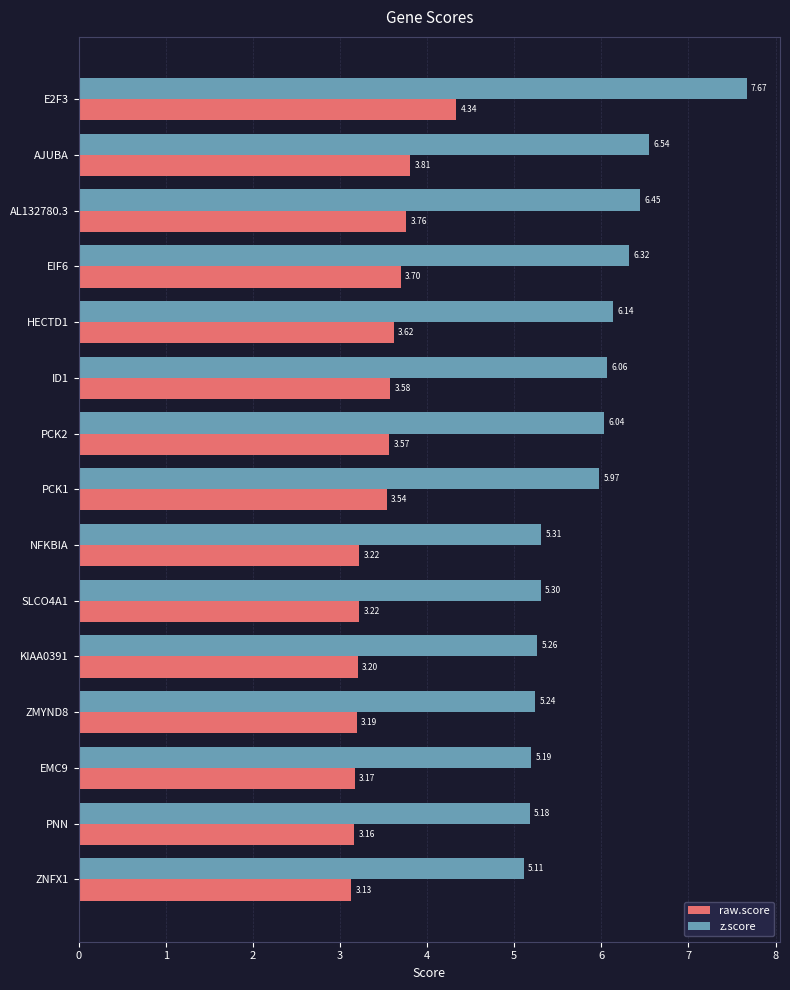

Which series has the widest spread of values?

z.score